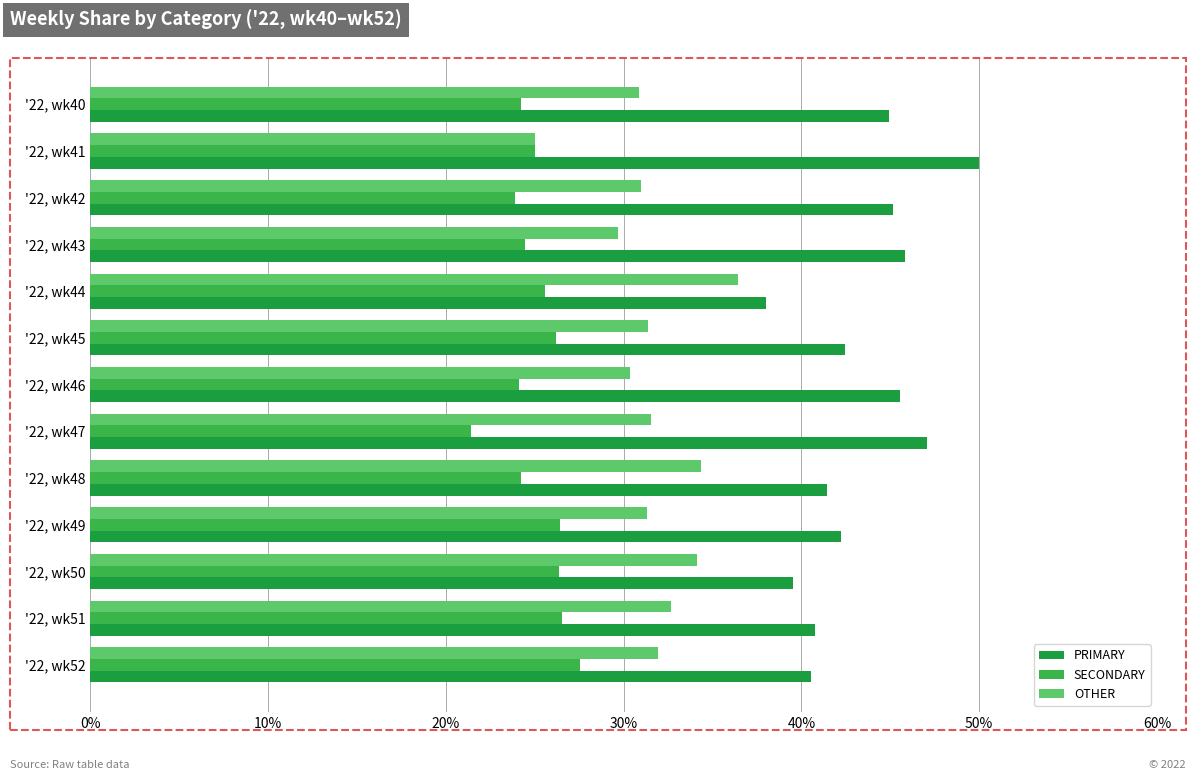

The value of PRIMARY at '22, wk43 is 77.3. True or false?

False